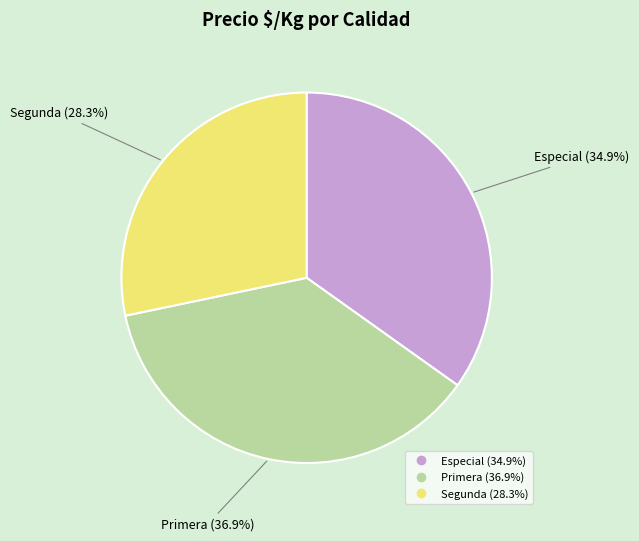

Does any single category account for the majority?

No